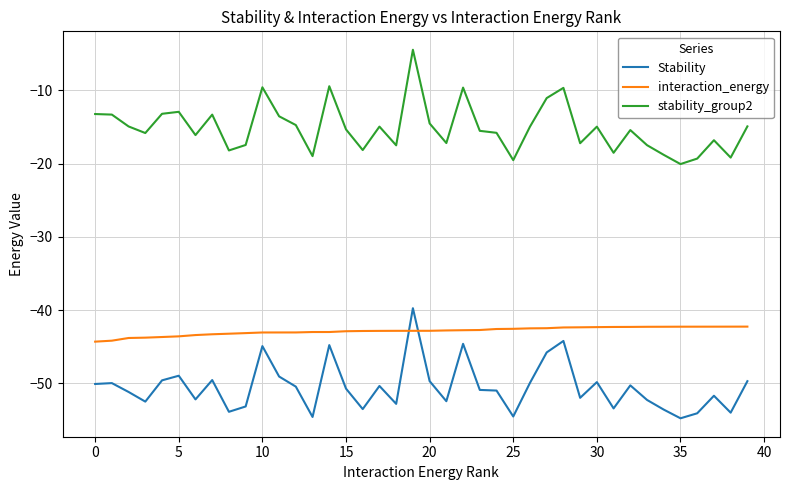

Which series has the widest spread of values?

stability_group2